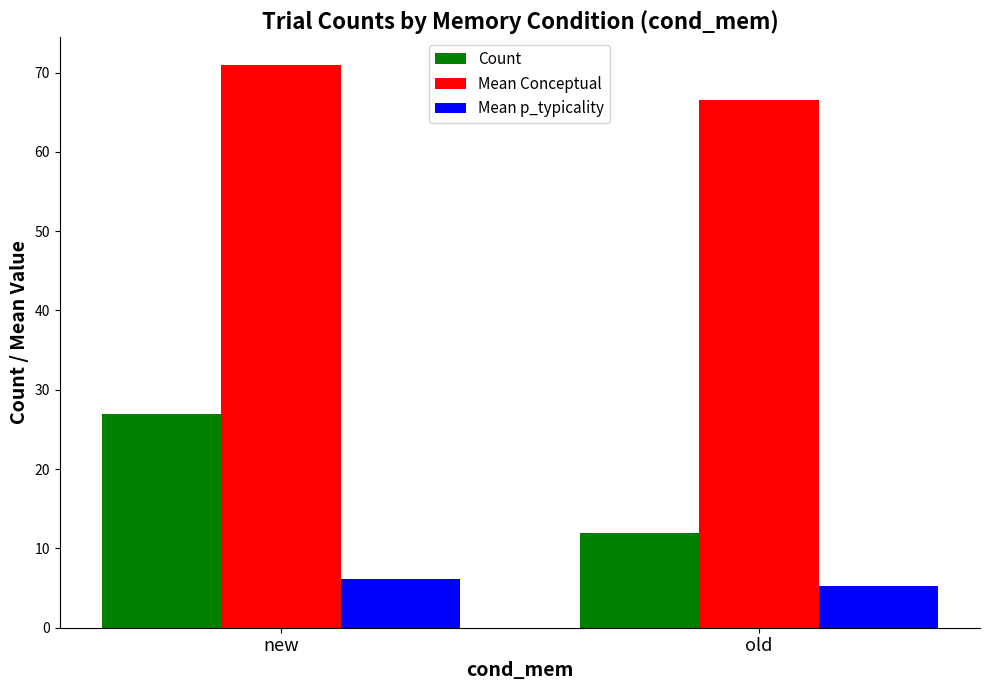

What position from the right is new?

2